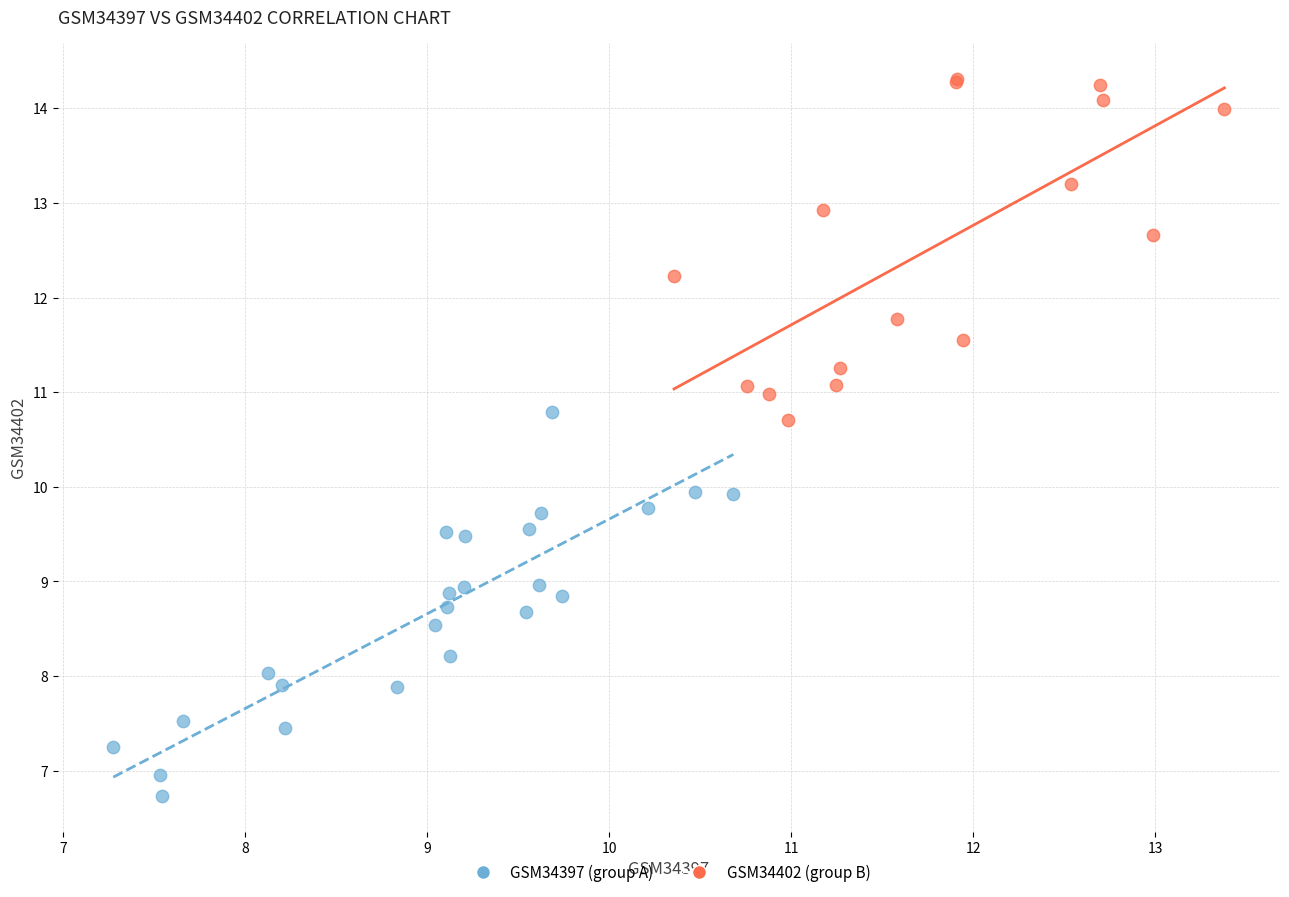

Which series contains the lowest Y value?

GSM34397 (group A)